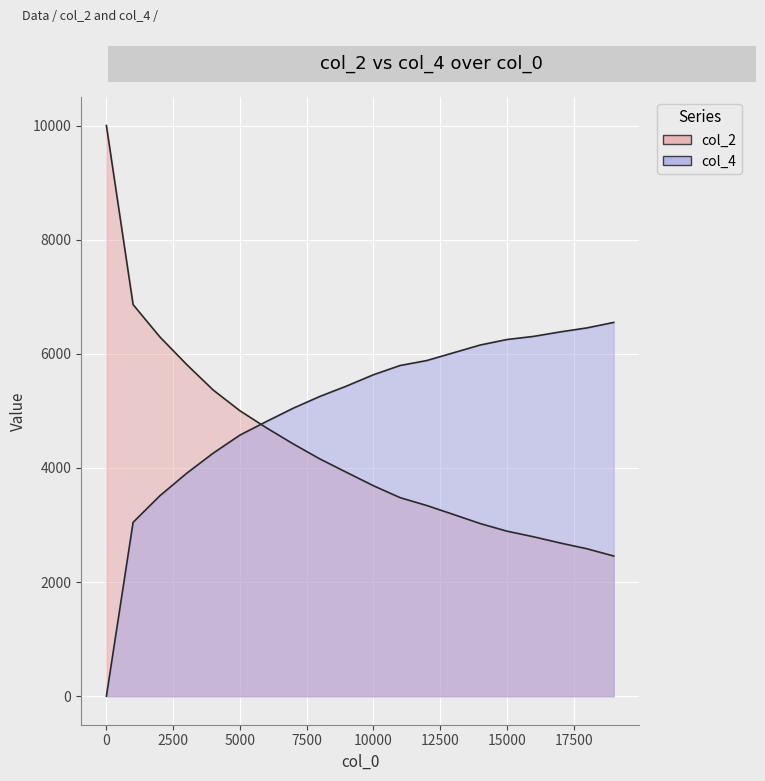

What is the average value of the col_4 series?

5064